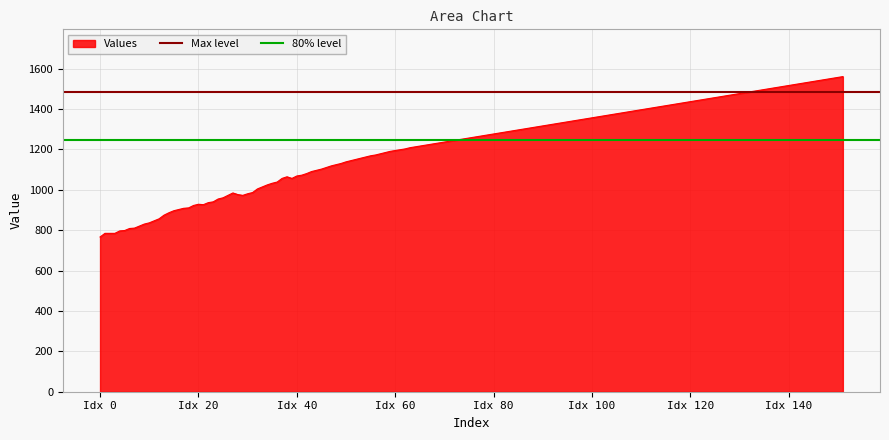

What is the maximum value for Values?

1560